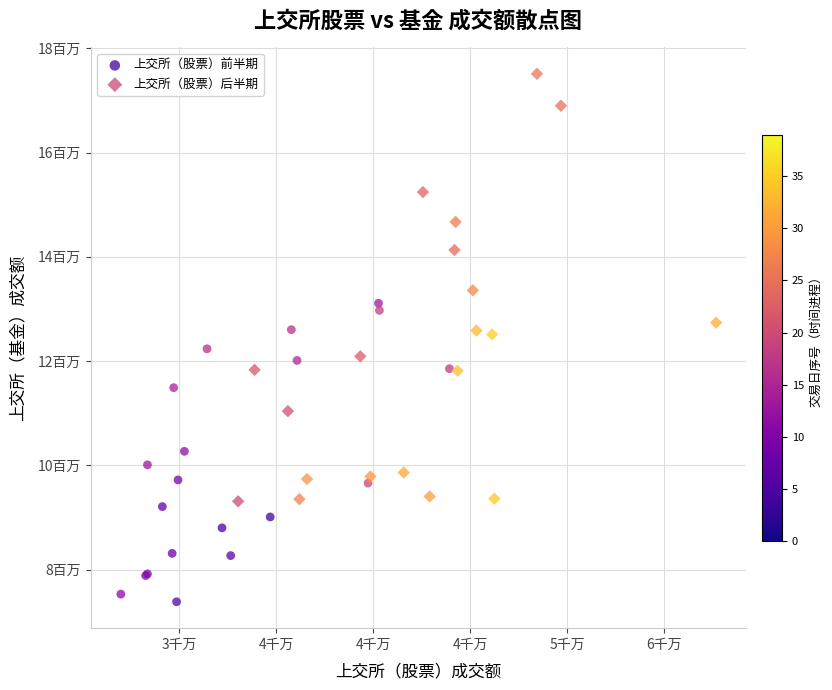

Which series reaches the minimum Y coordinate?

上交所（股票）前半期